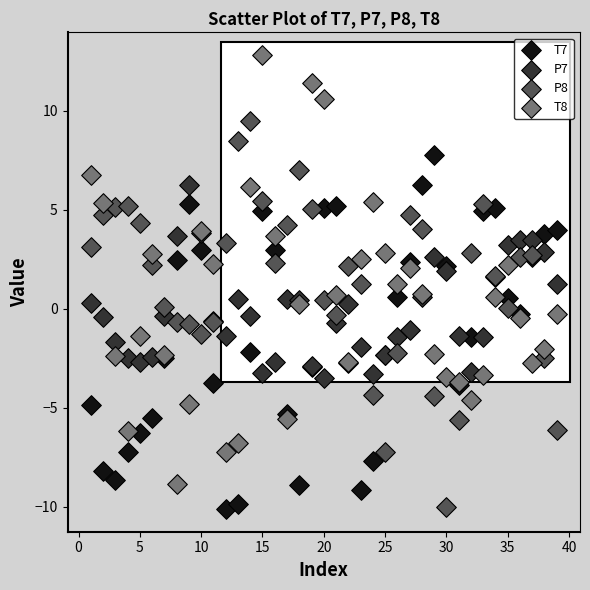

Which series has the largest Y range (max minus min)?

T8